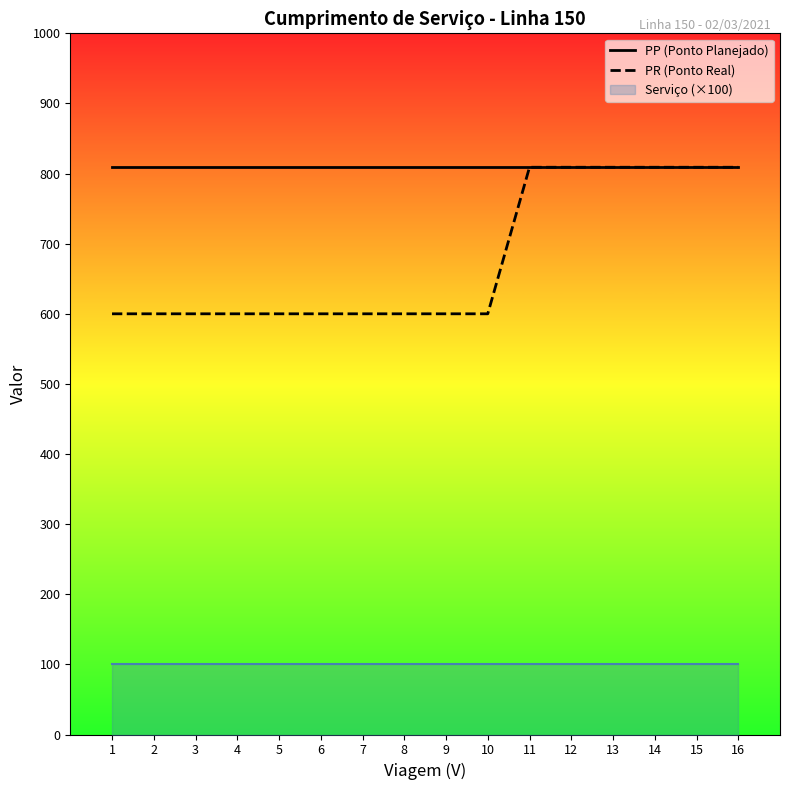

Rank the categories by PR (Ponto Real) value from lowest to highest.

1, 2, 3, 4, 5, 6, 7, 8, 9, 10, 11, 12, 13, 14, 15, 16